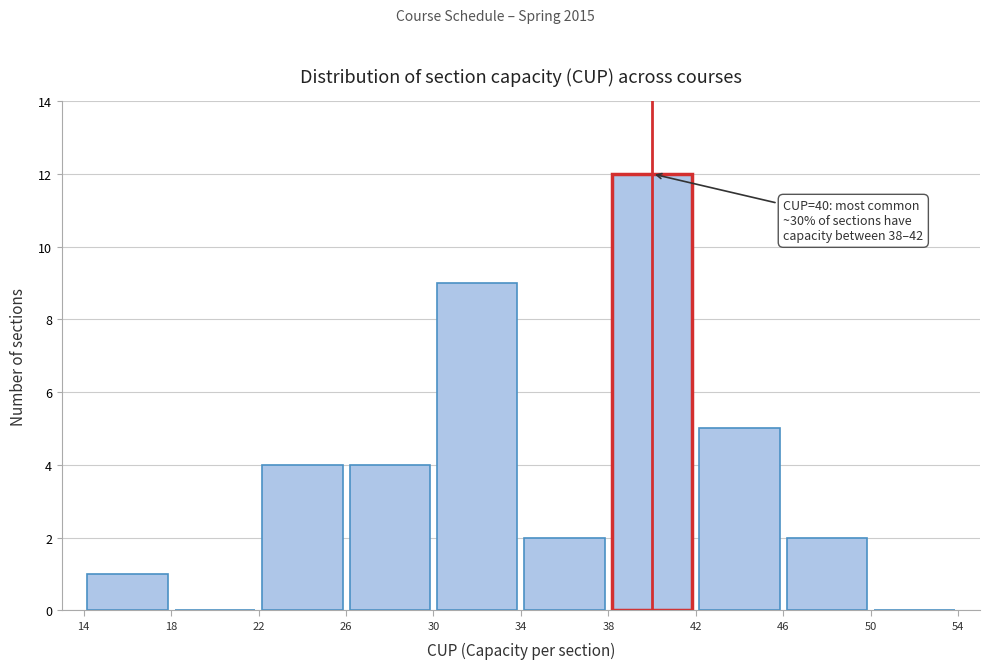

Over which range of the x-axis is the bar tallest?

38 to 42